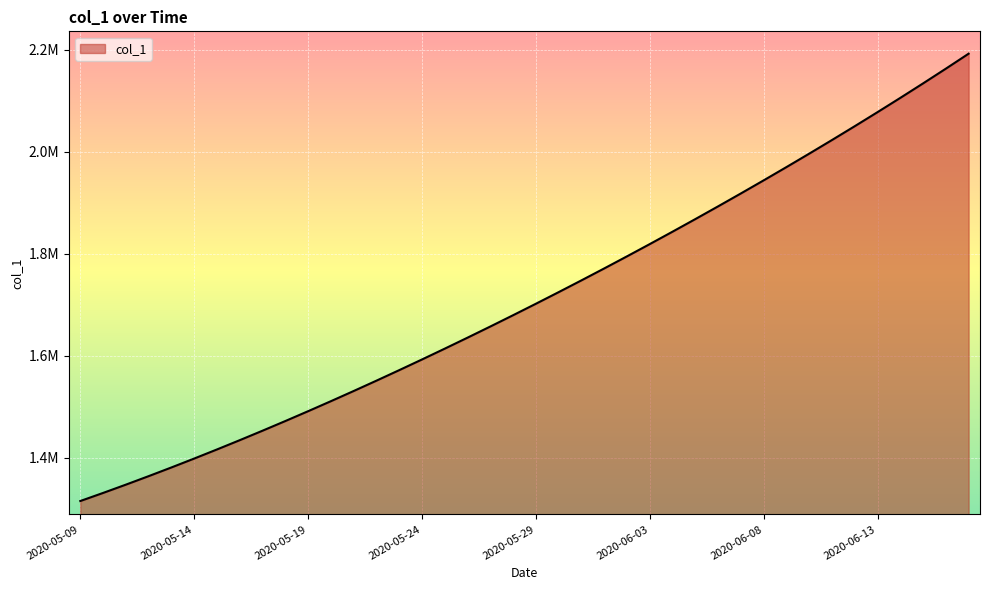

Is this an area chart (filled region under the line)?

Yes